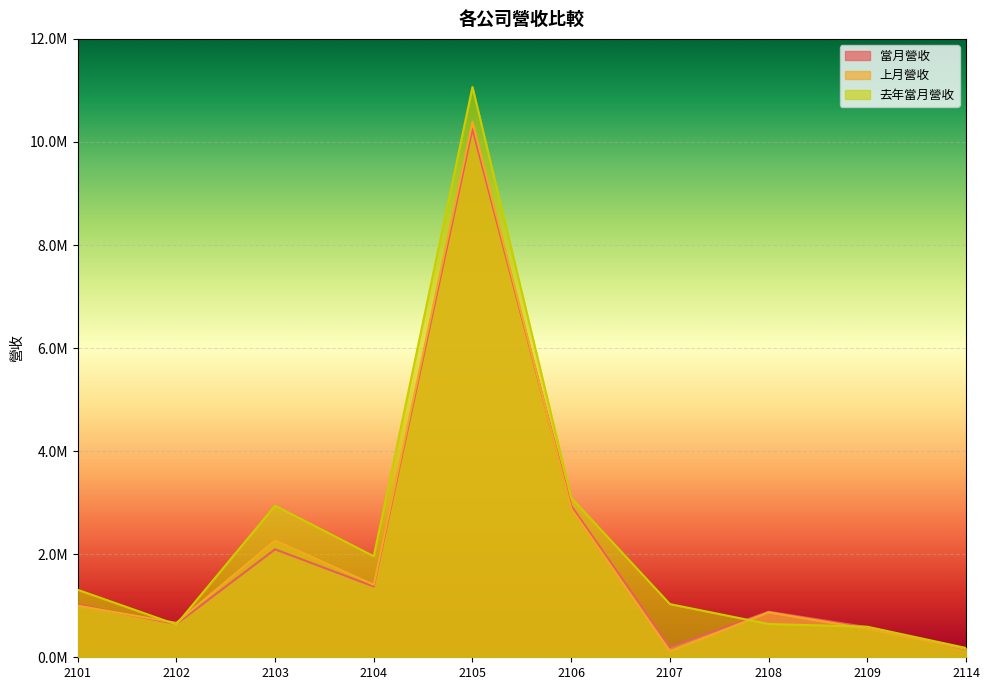

What is the sum of all 當月營收 values?

20146095